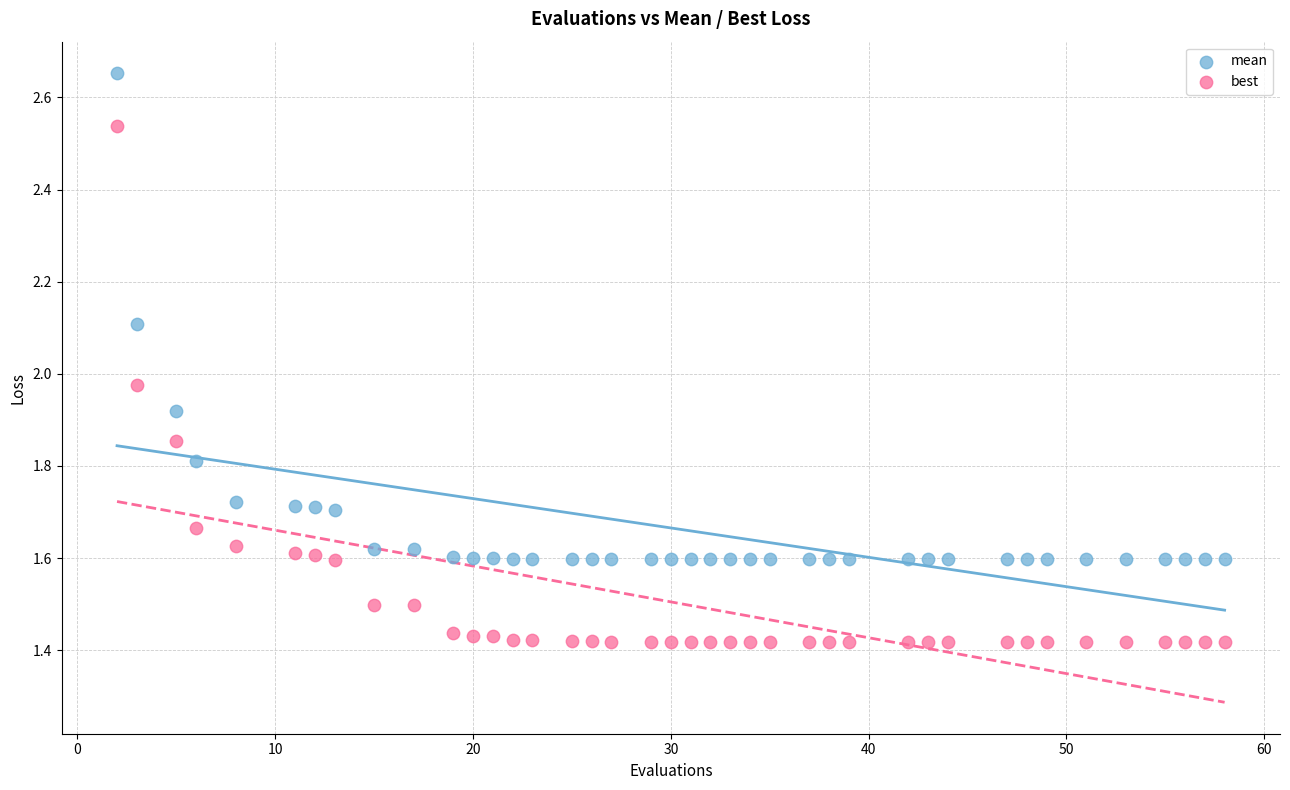

Across all data points, what is the range of X values (max minus min)?

56.0